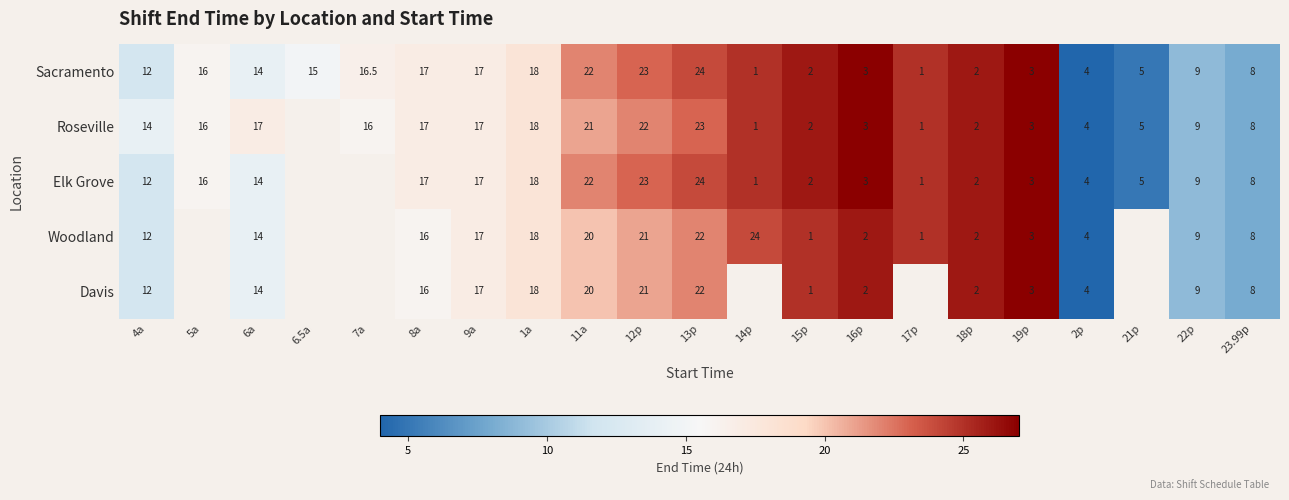

Between 21p and 12p, which is larger?

12p